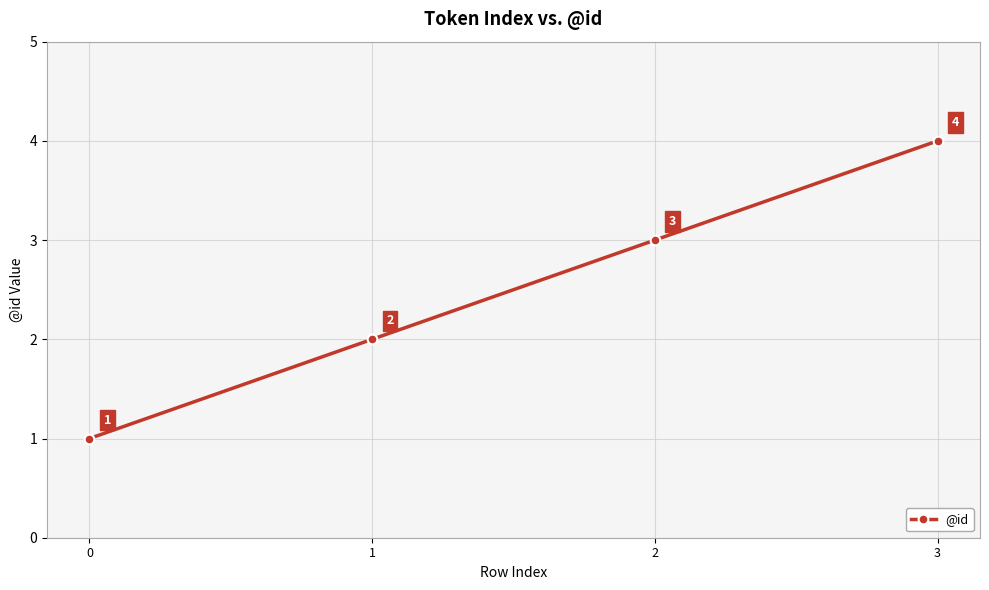

True or false: the data shows 3 at 2.

True